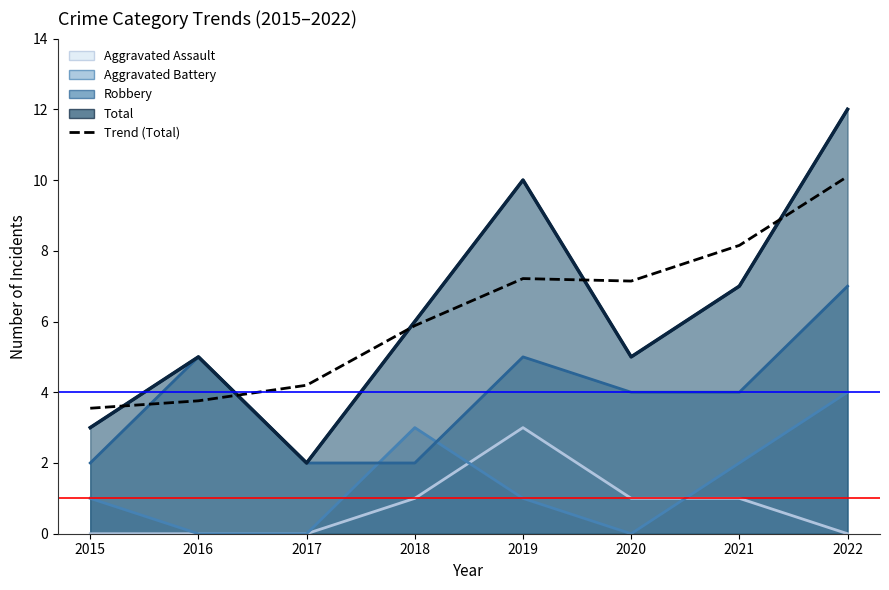

Where is the data nearest to the value 6?

2018